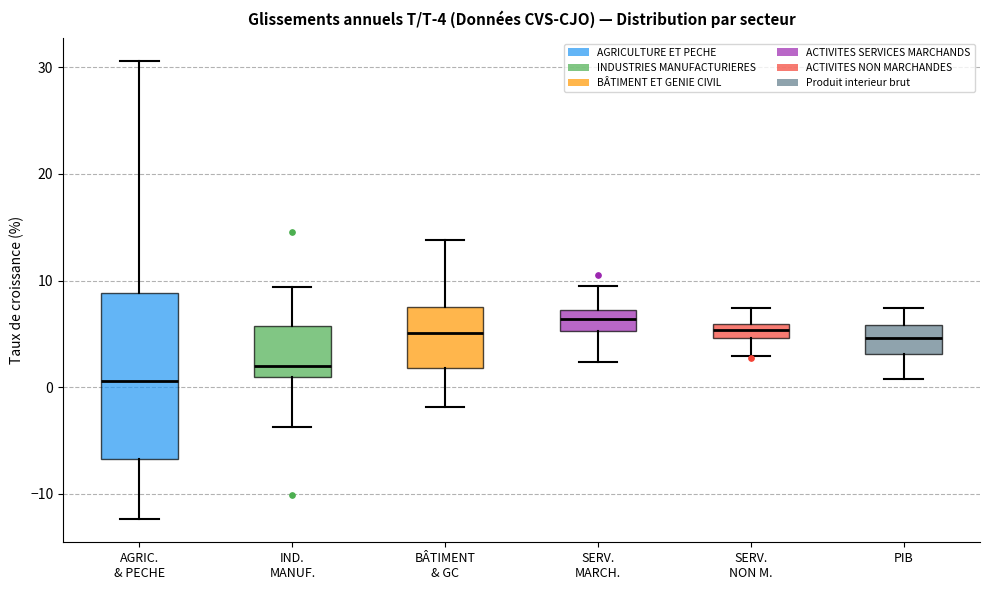

Which box is the tallest, from its lower edge to its upper edge?

AGRIC. & PECHE